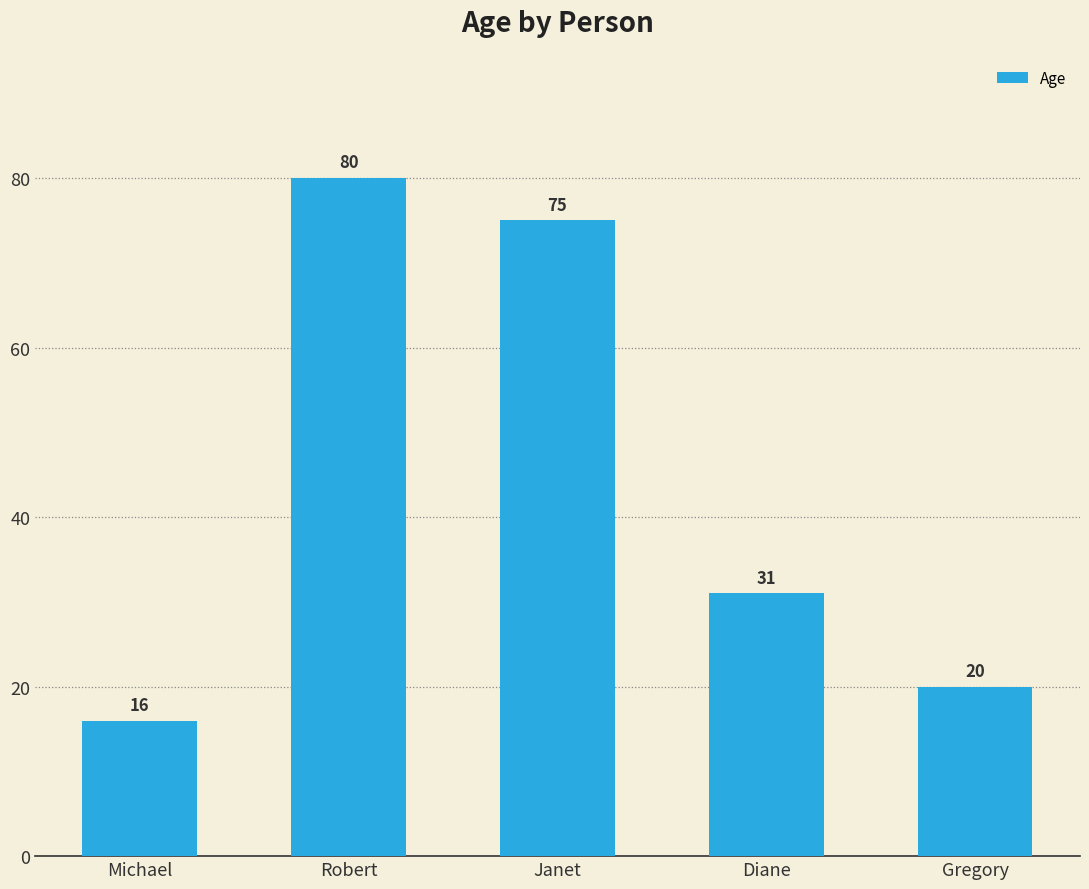

What is the difference between the second highest and minimum values?

59